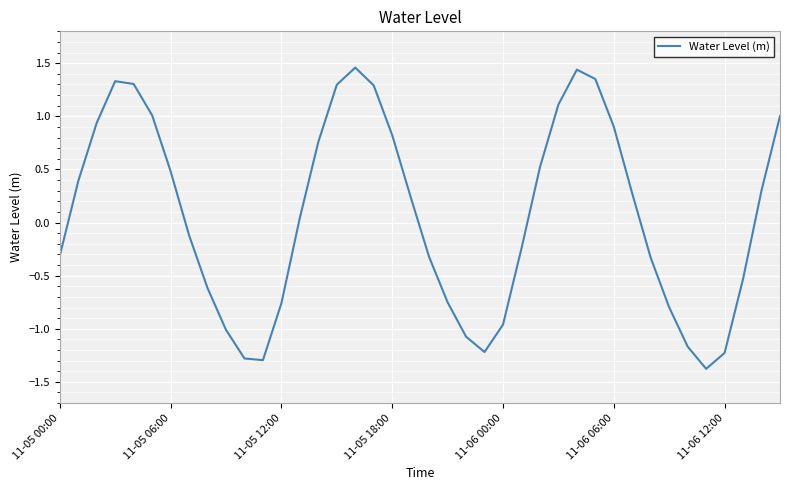

True or false: there are more than 1 points higher than both neighbors.

True